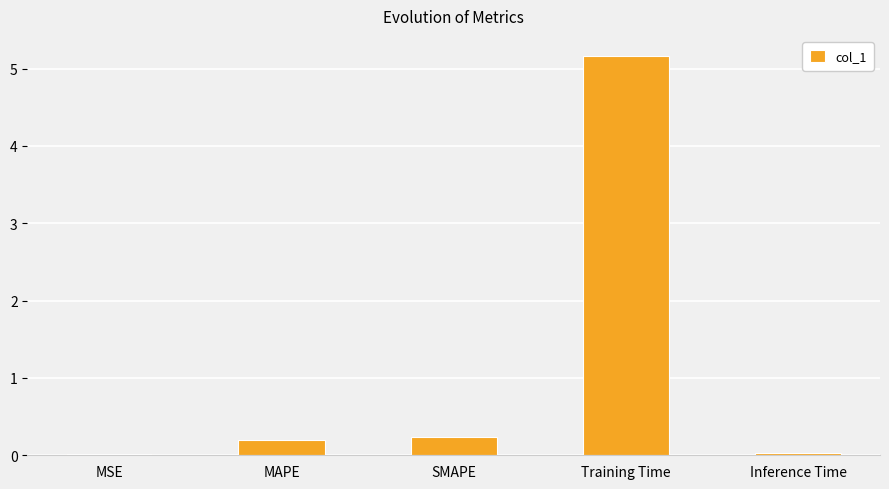

What is the difference between the maximum and minimum values?

5.1